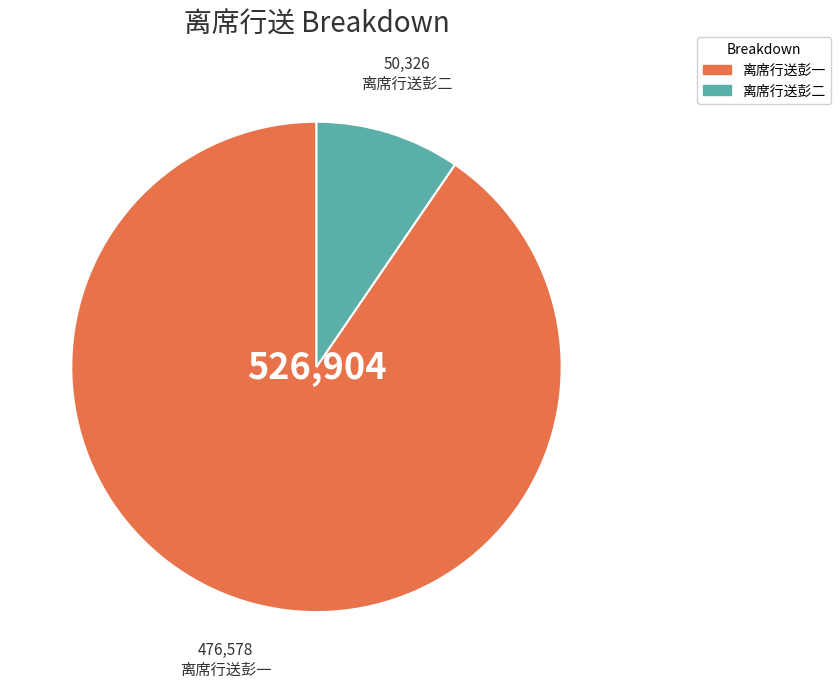

True or false: 离席行送彭一 accounts for 96% of the total.

False